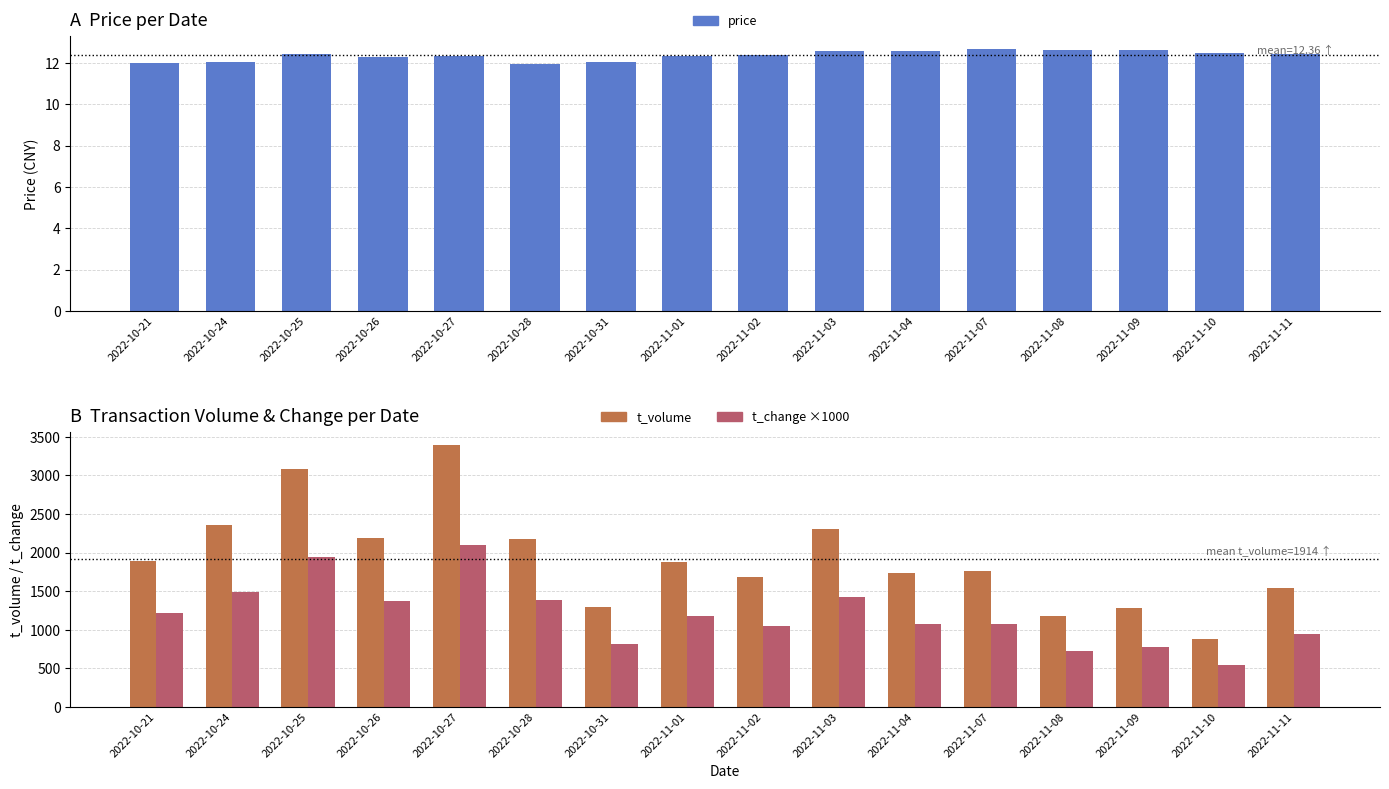

List the series in order of their overall mean, highest first.

t_volume, t_change ×1000, price